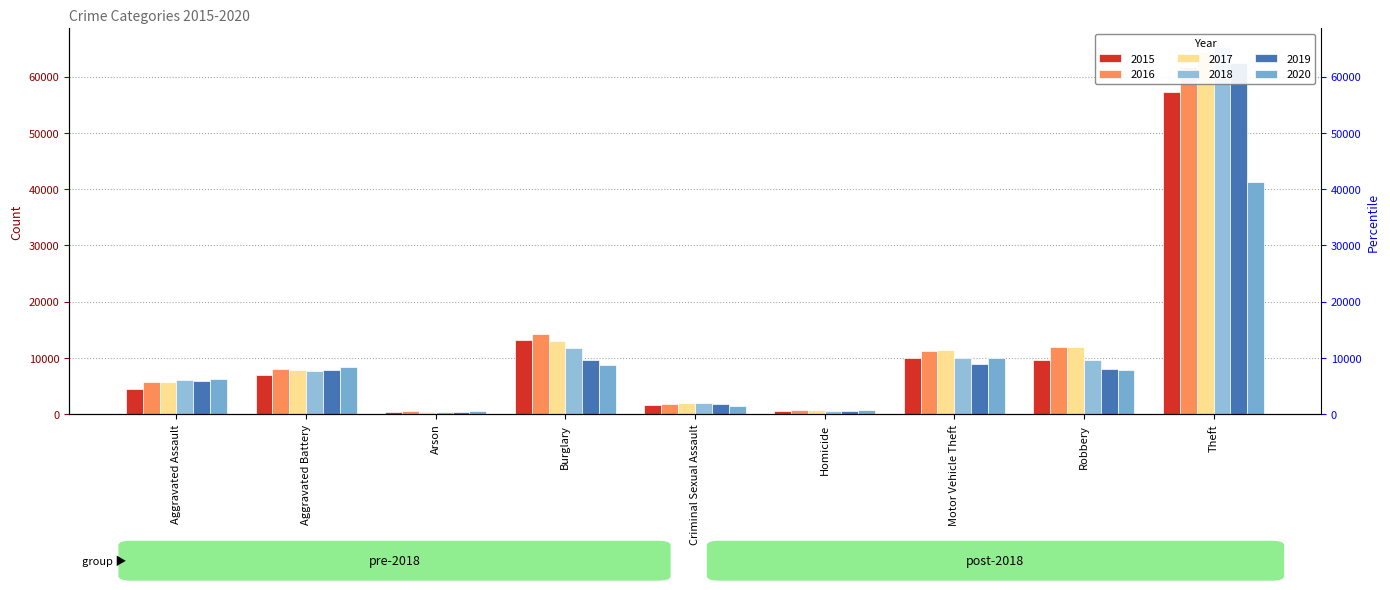

Rank the categories by 2015 value from highest to lowest.

Theft, Burglary, Motor Vehicle Theft, Robbery, Aggravated Battery, Aggravated Assault, Criminal Sexual Assault, Homicide, Arson